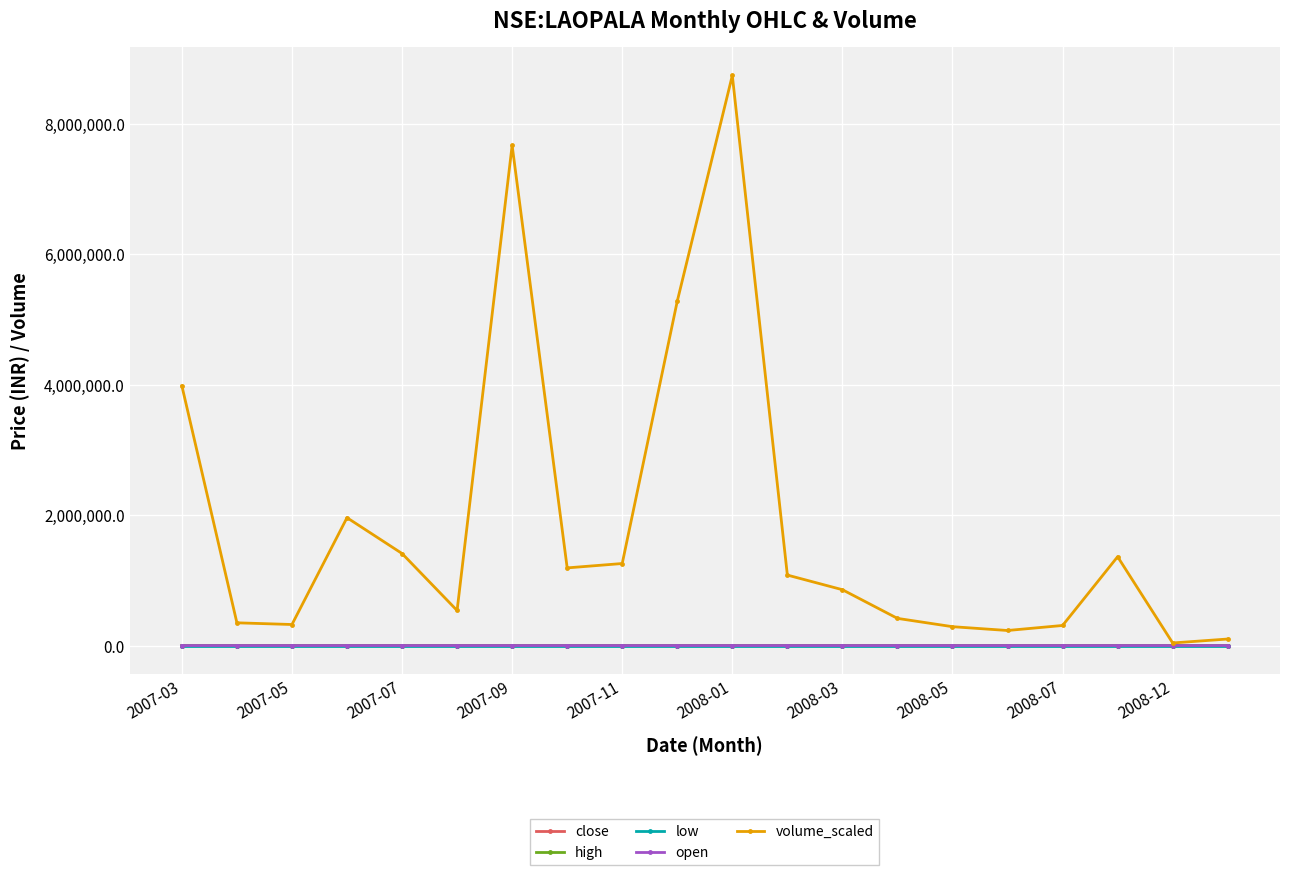

What is the greatest value displayed?

8738210.0